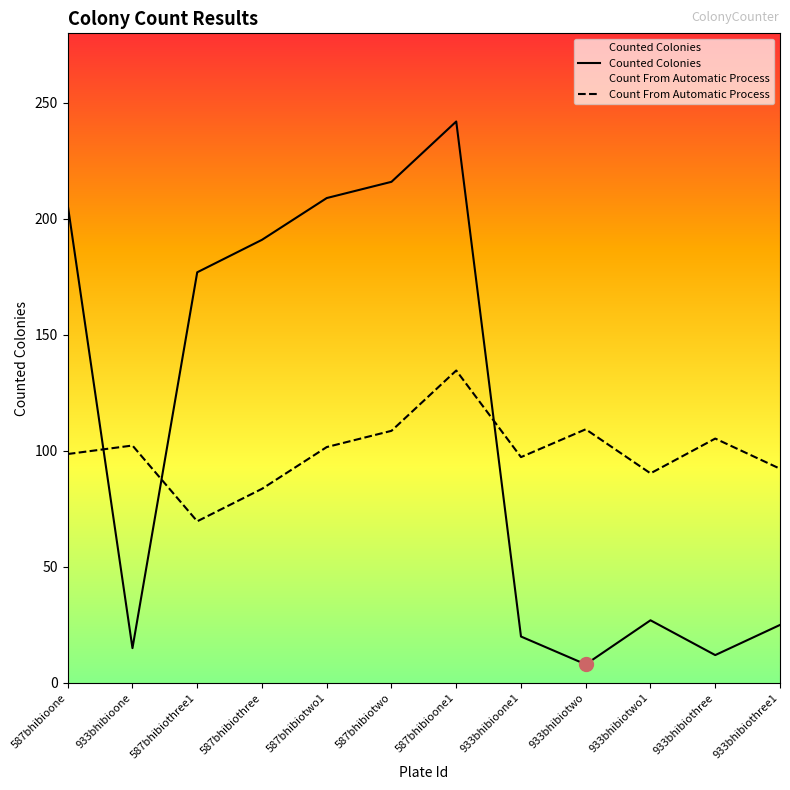

Rank the series by their maximum value, from lowest to highest.

Count From Automatic Process, Counted Colonies